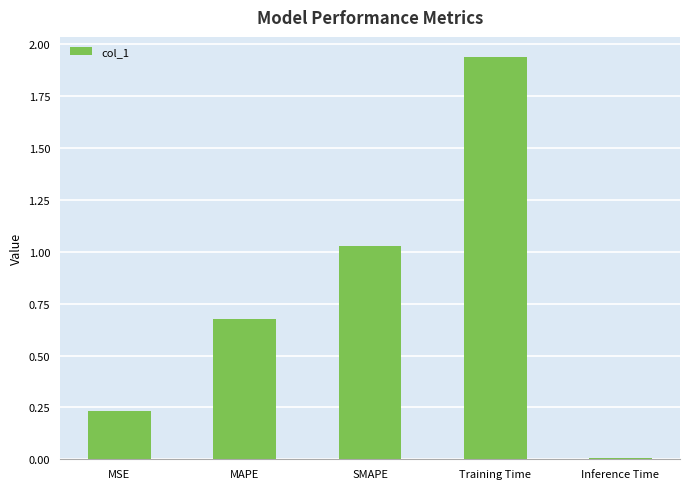

Which label corresponds to the smallest value in the chart?

Inference Time